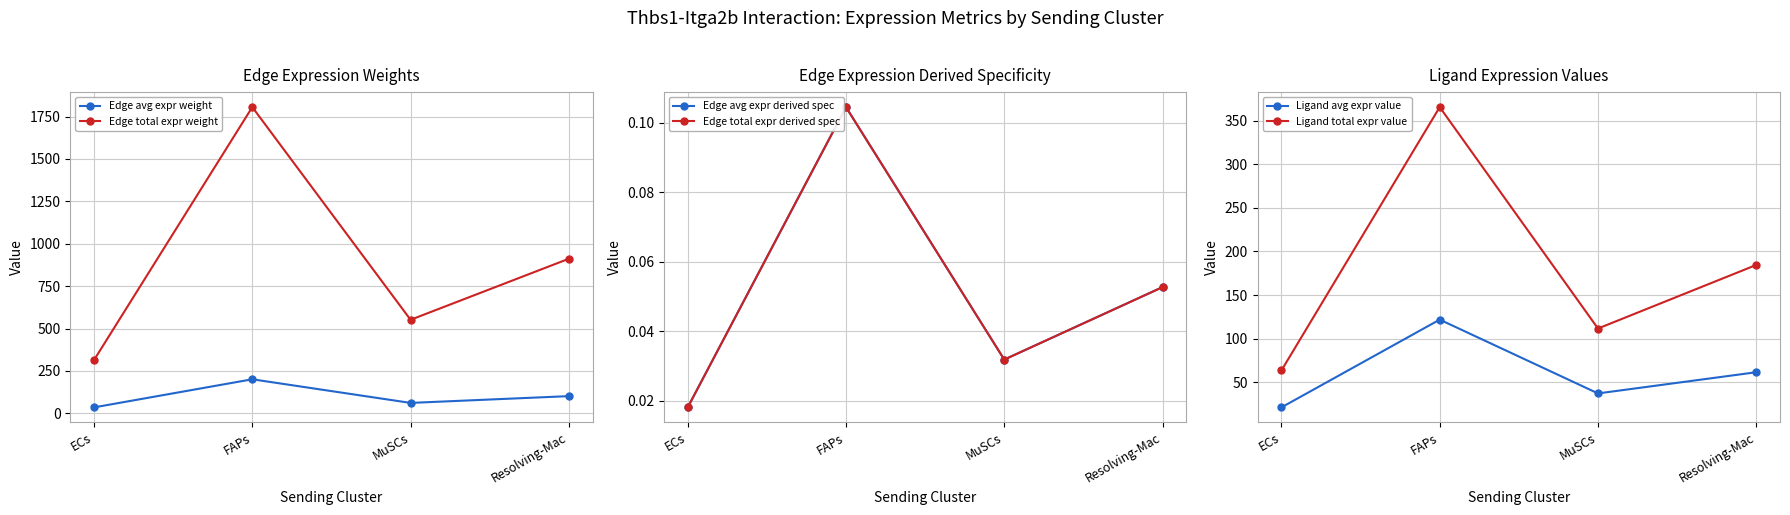

Does the chart display data point markers on the line(s)?

Yes